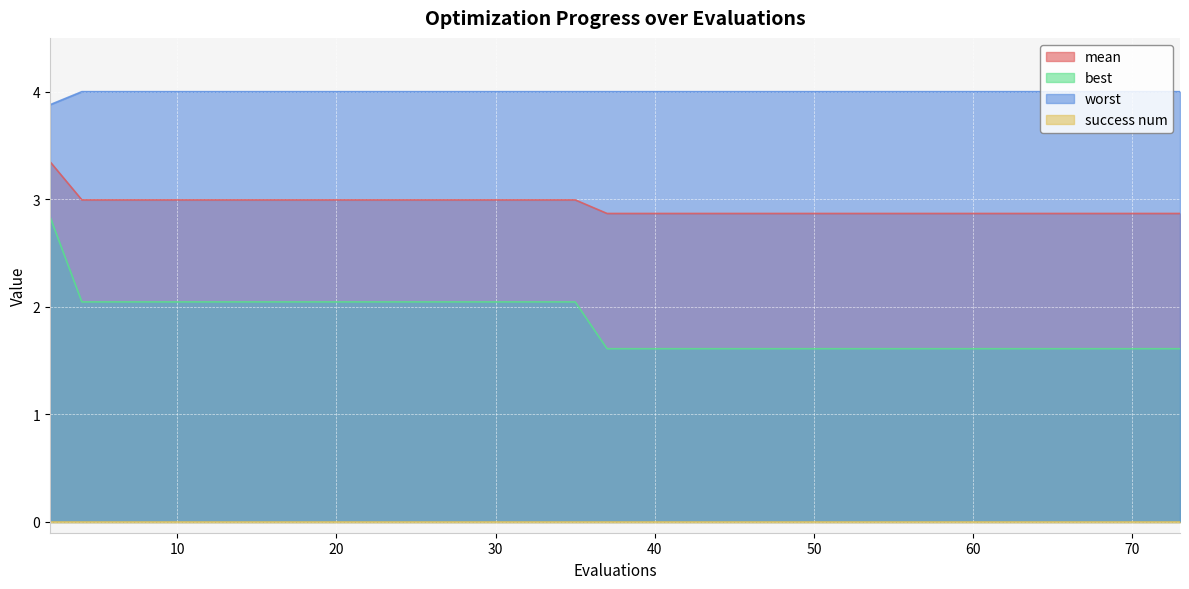

True or false: worst and best cross at least once.

False